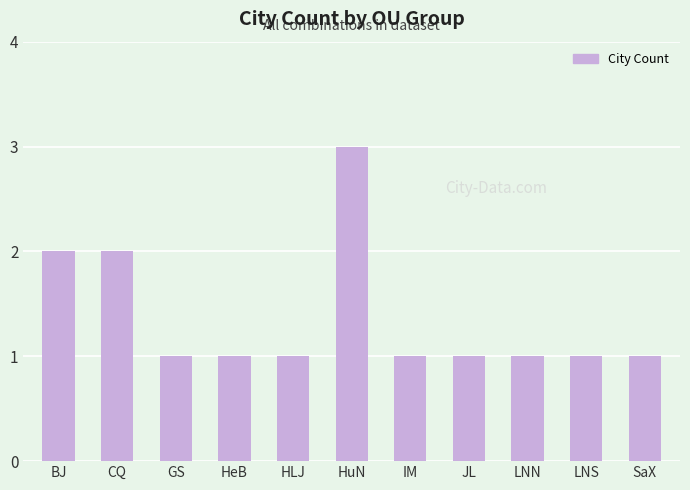

What position from the left is CQ?

2